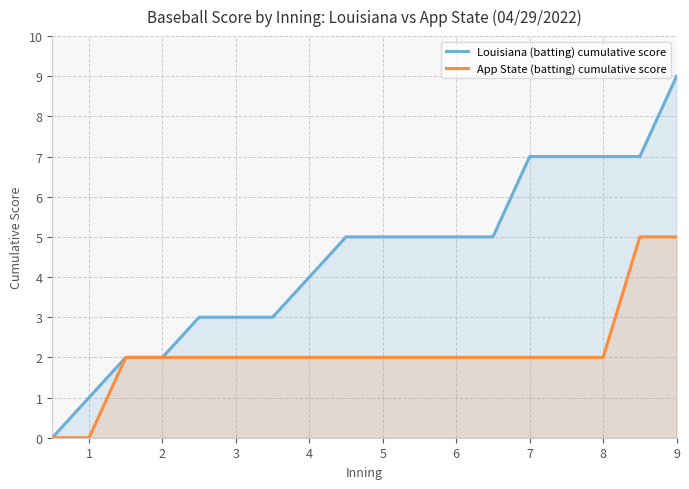

True or false: Louisiana (batting) cumulative score and App State (batting) cumulative score intersect in this chart.

False